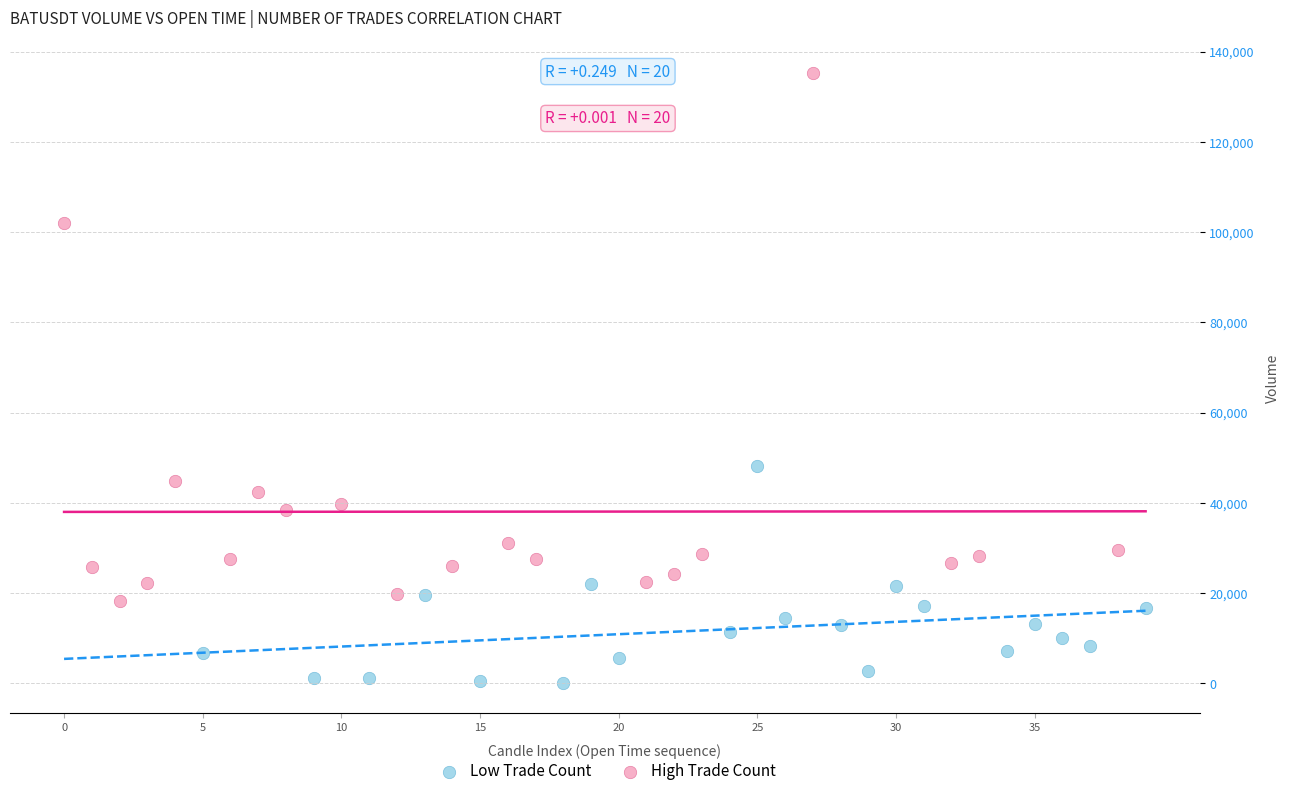

Which series has the widest spread of Y values?

High Trade Count